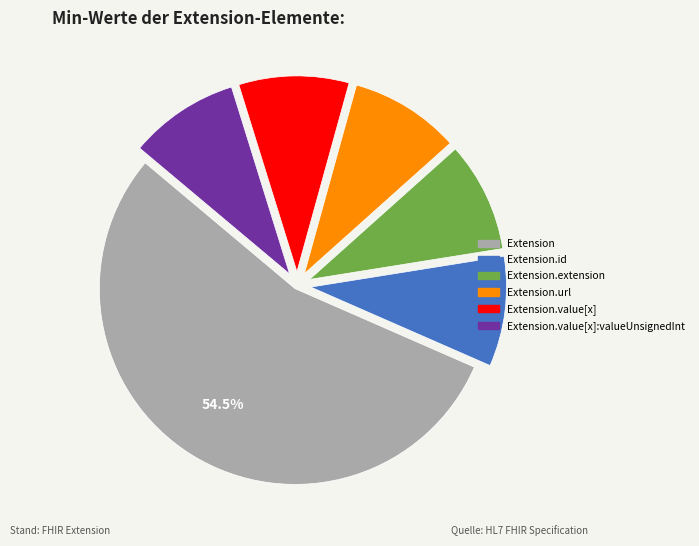

How many slices are in this pie chart?

6